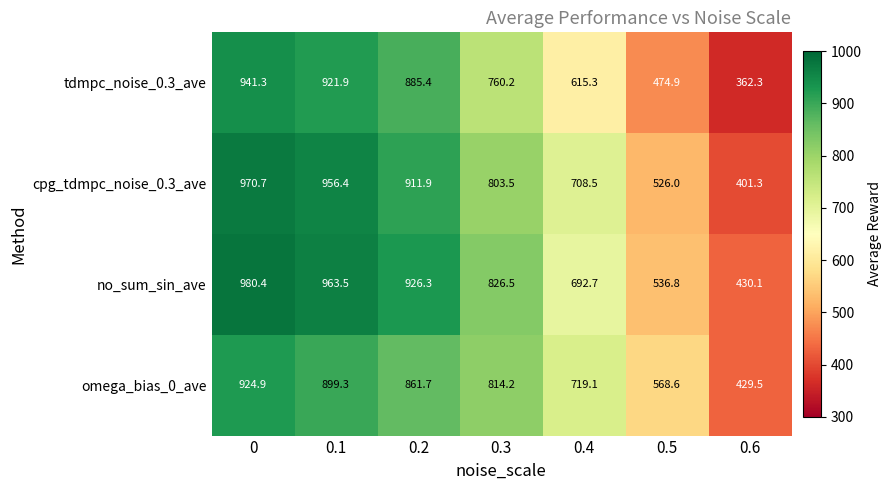

How many categories are shown in the chart?

7